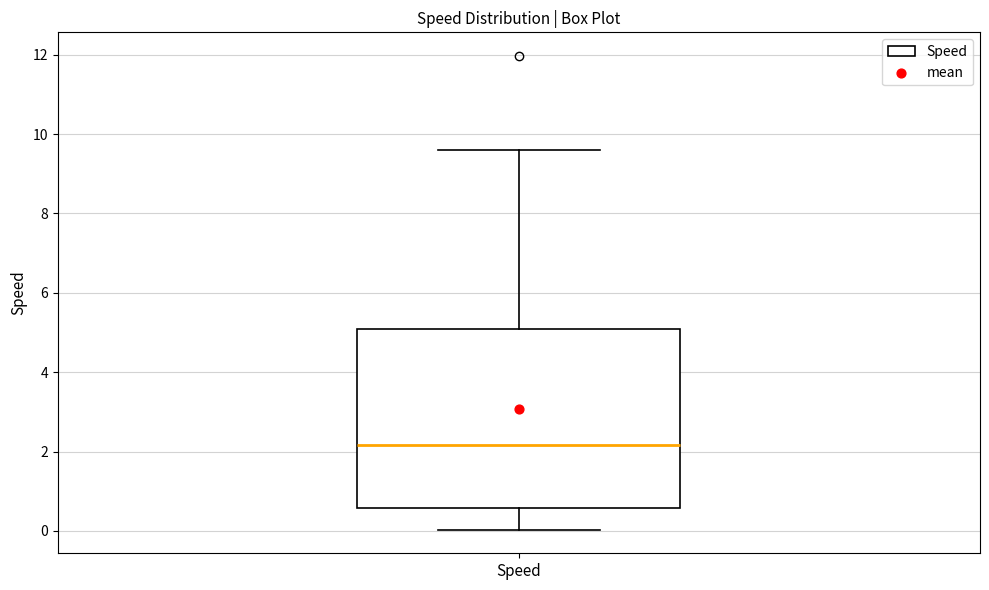

Transcribe this box plot: give where the median line is, the range the box spans, and where the two whiskers end, as read against the y-axis. The values are not printed on the chart, so give them approximately, as read against the axis.

median 2.2, box 0.6 to 5.0, whiskers 0.0 to 9.6